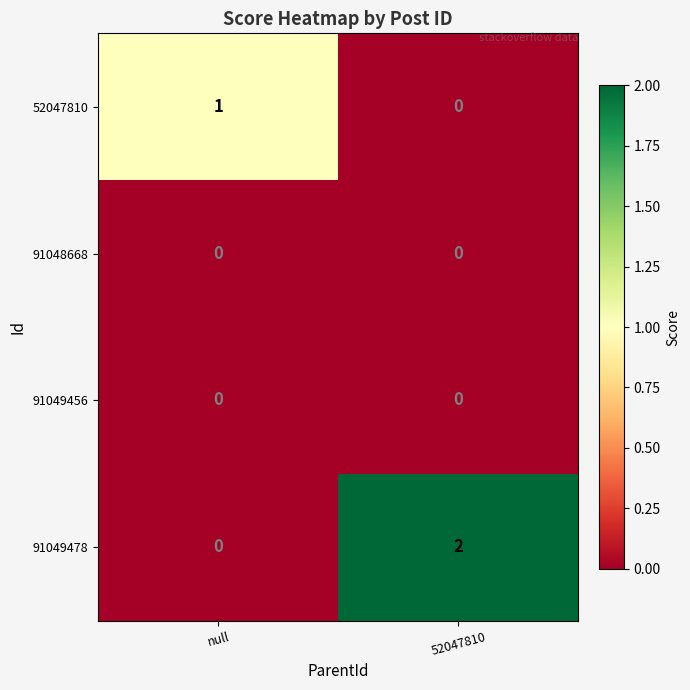

Which series has the largest range (max minus min)?

91049478